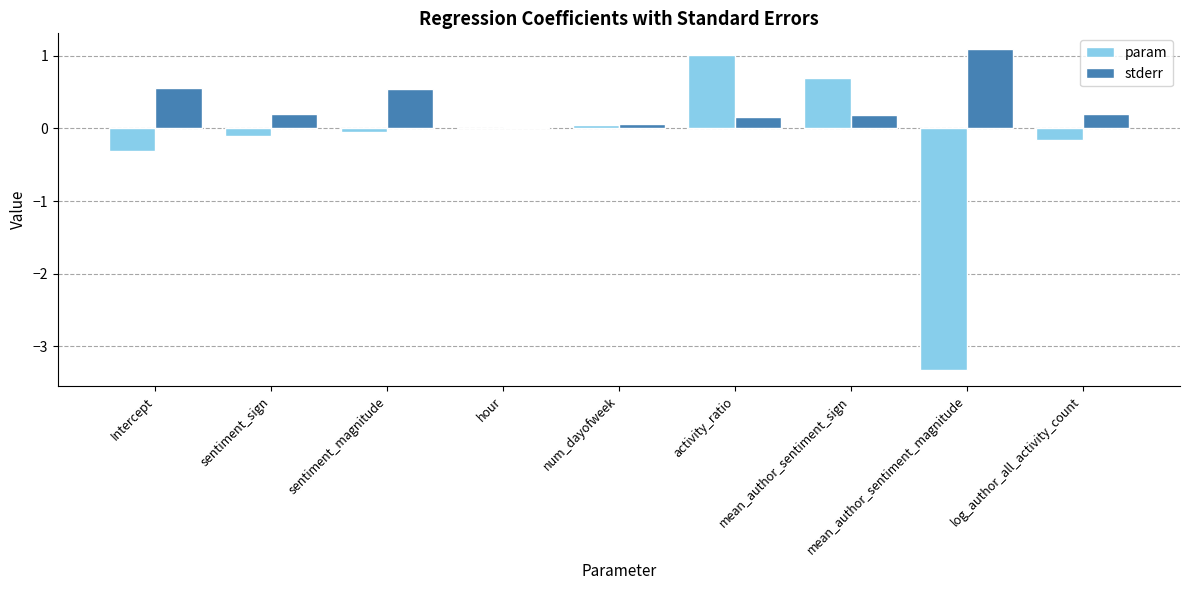

Which series has the largest total across all categories?

stderr